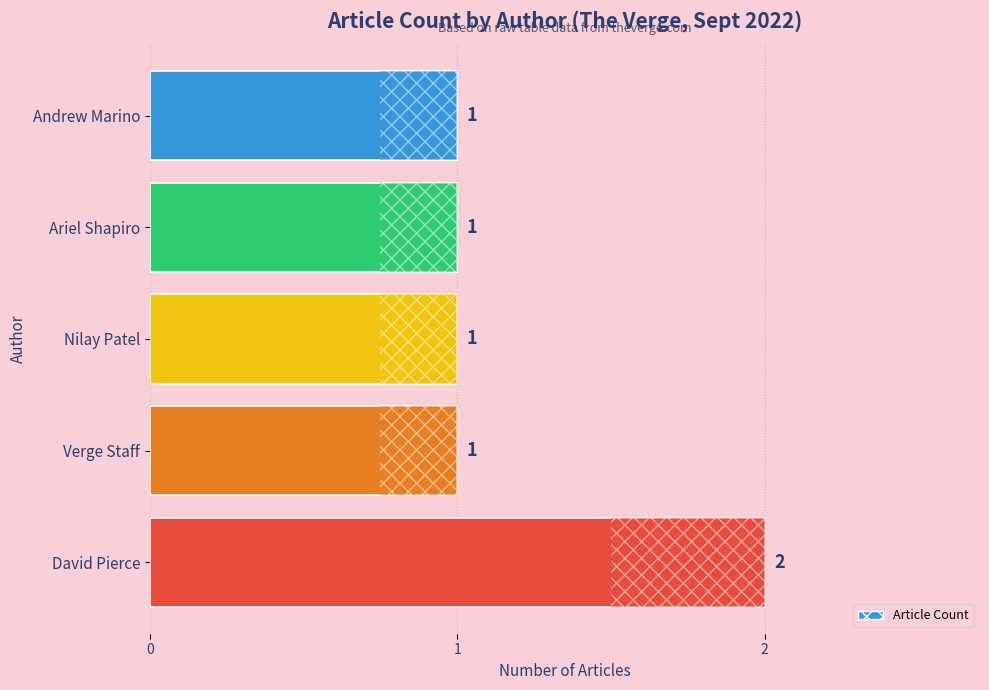

Does the chart contain any negative values?

No